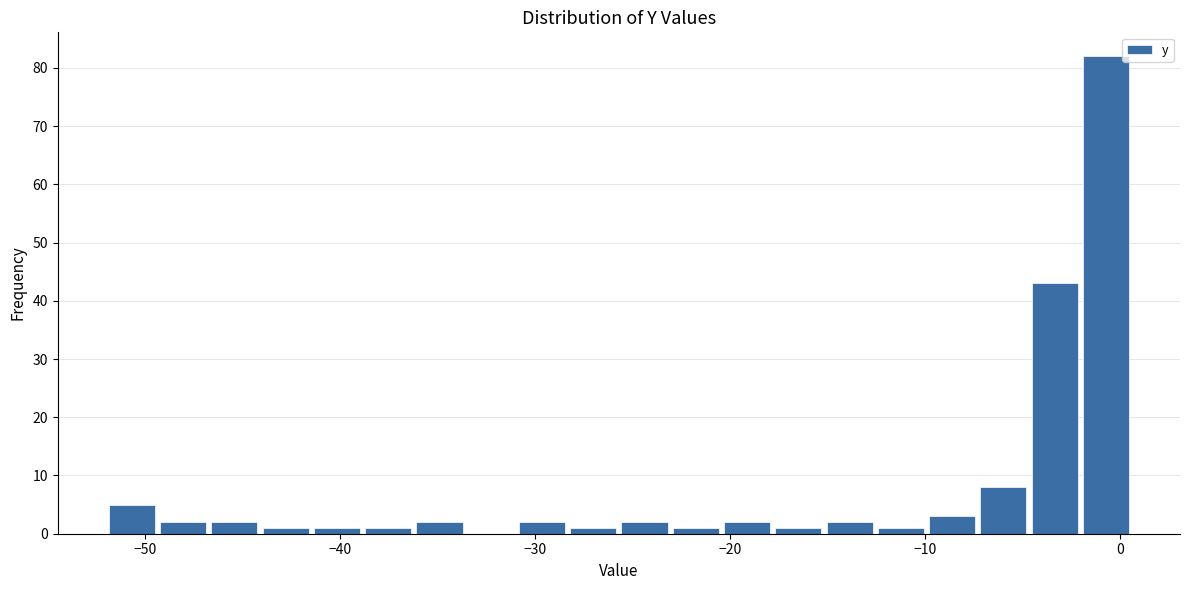

Read against the x-axis, roughly where is the centre of the tallest bar?

-1